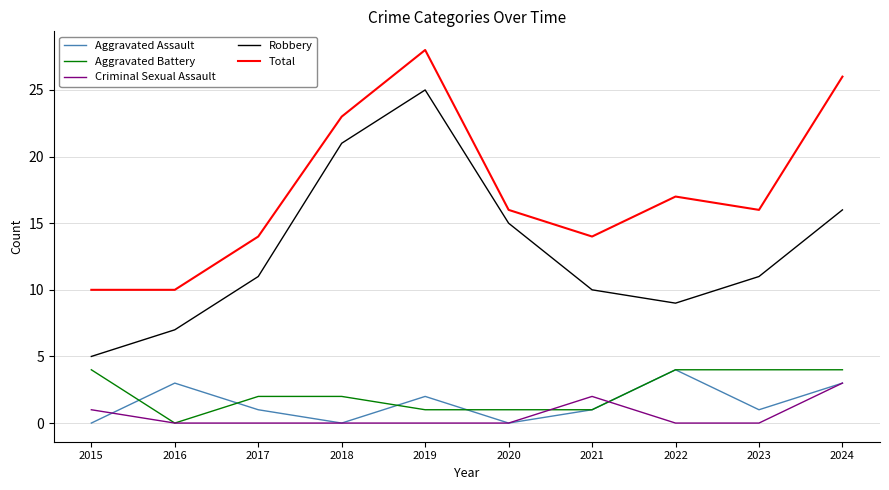

Which category has the highest value in the Aggravated Assault series?

2022